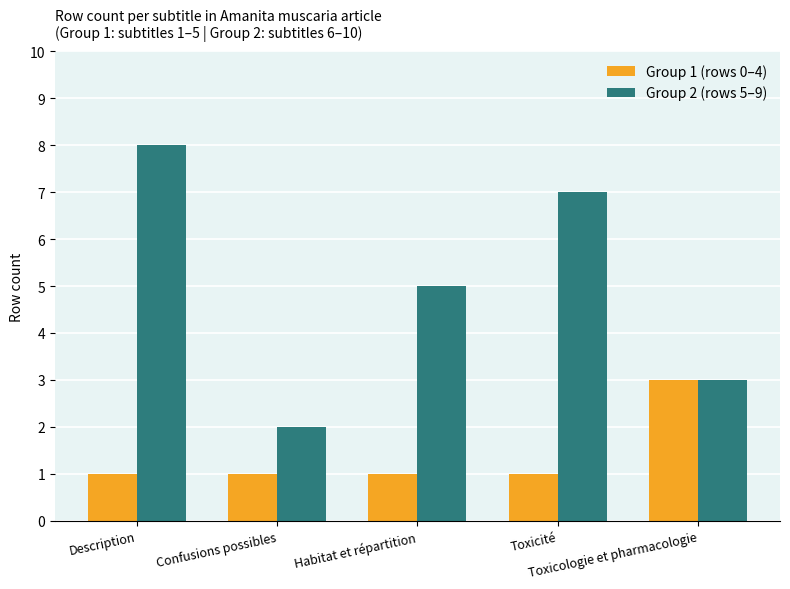

At which label does Group 2 (rows 5–9) reach its peak?

Description